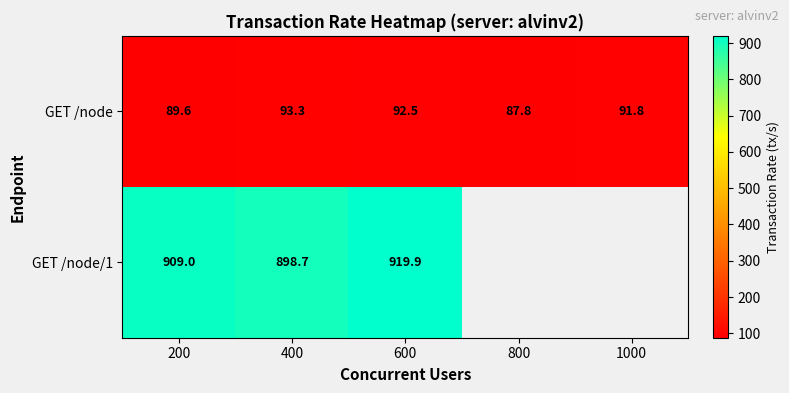

At which label does GET /node reach its minimum?

800